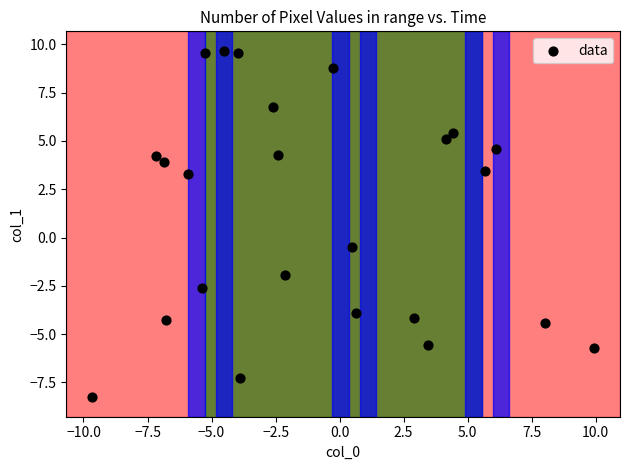

What Y value in the scatter plot is closest to 0?

-0.5